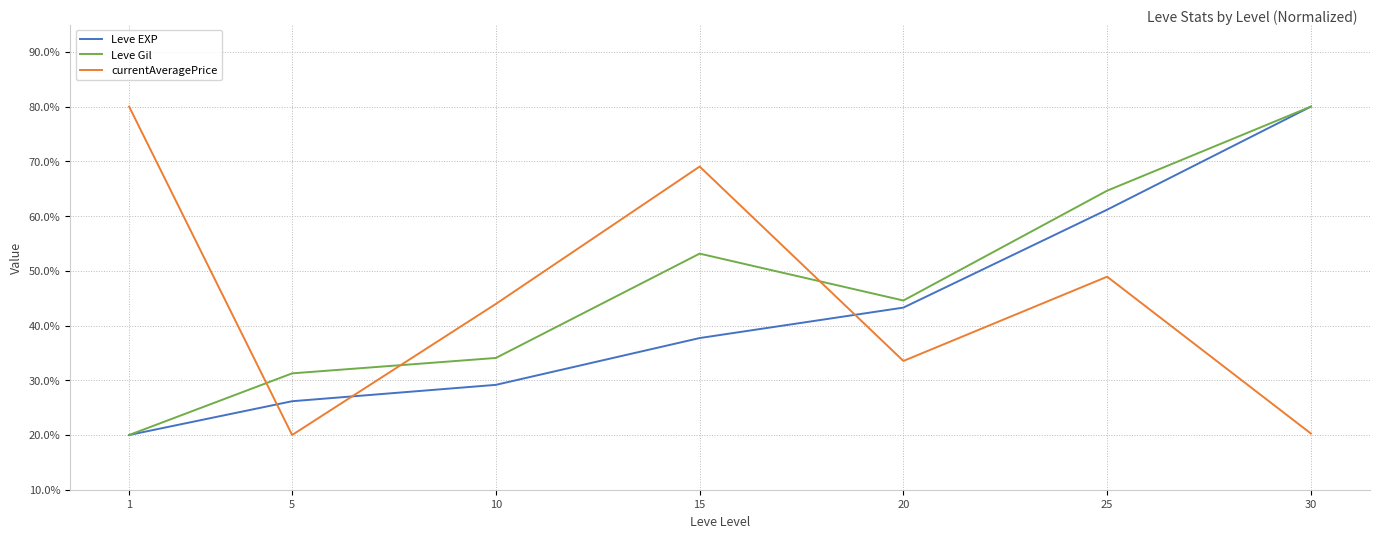

What is the total value across all series at 30?

180.3